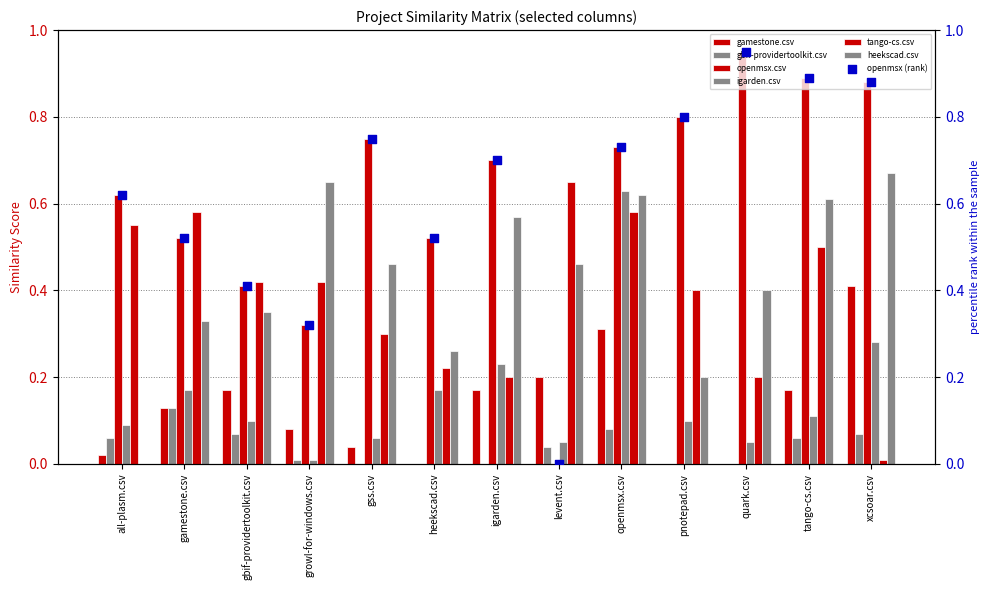

At which category is the sum across all series the highest?

openmsx.csv